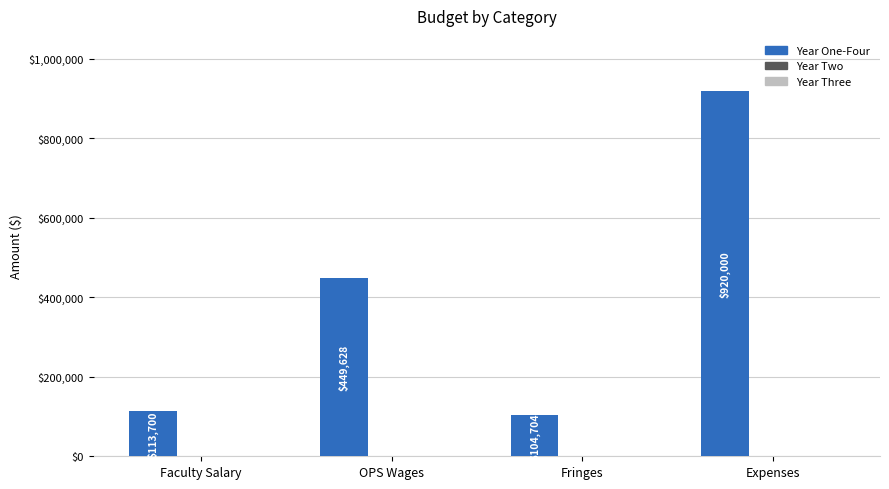

Rank the categories by value from highest to lowest.

Expenses, OPS Wages, Faculty Salary, Fringes